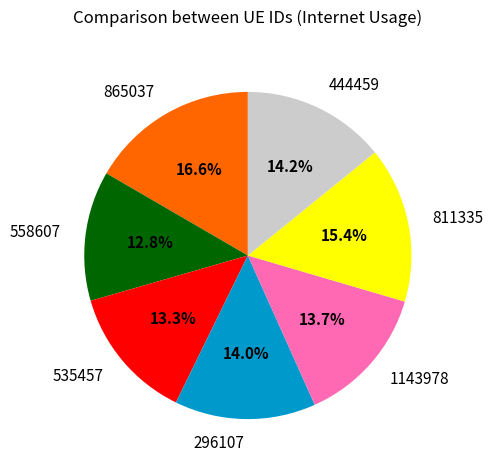

Between 444459 and 811335, which is larger?

811335